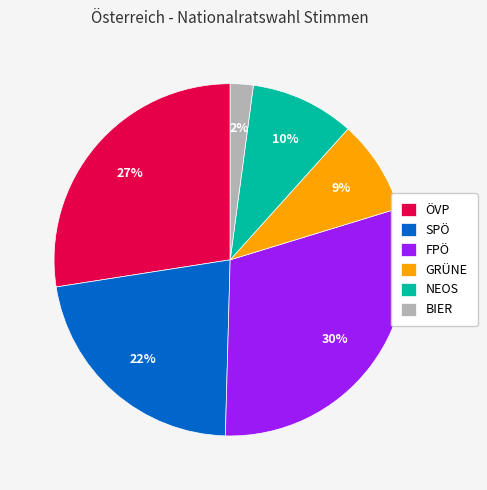

What percentage is the FPÖ slice, to the nearest percent?

30%